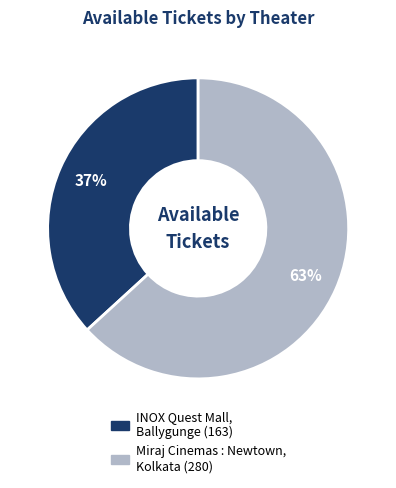

How many slices are in this pie chart?

2